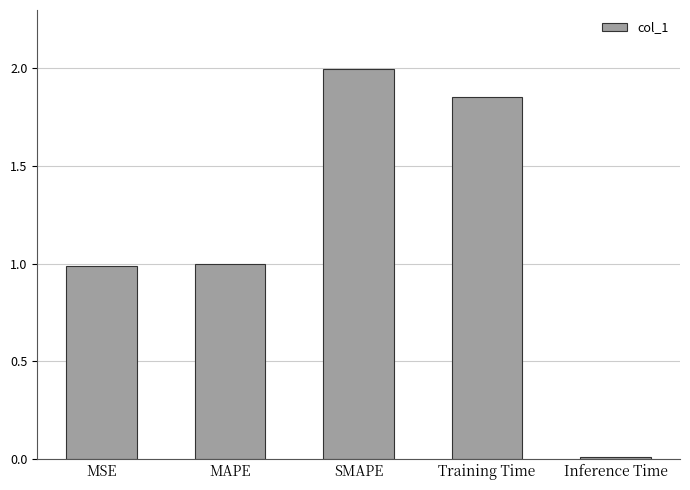

The value at MAPE is 1.0. True or false?

True